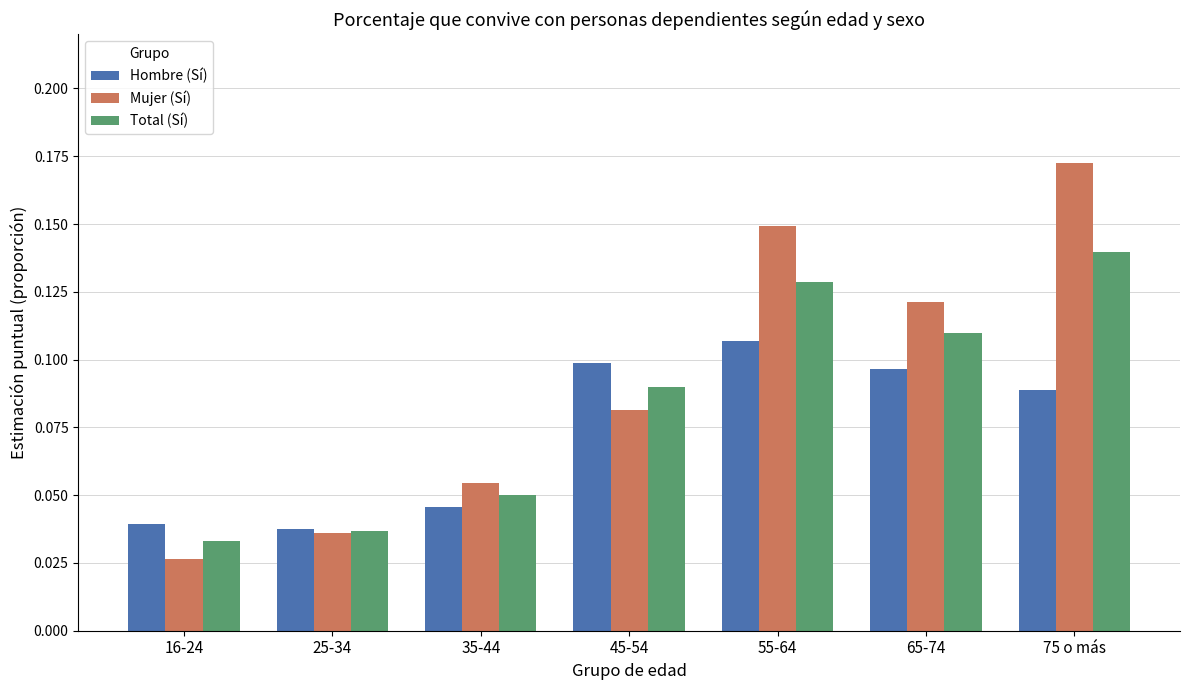

What is the sum of all Hombre (Sí) values?

0.5